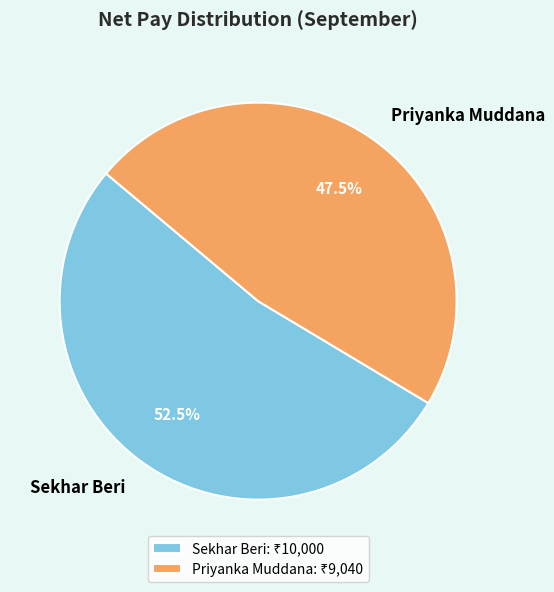

What is the ratio of the value at Sekhar Beri to the value at Priyanka Muddana?

1.1